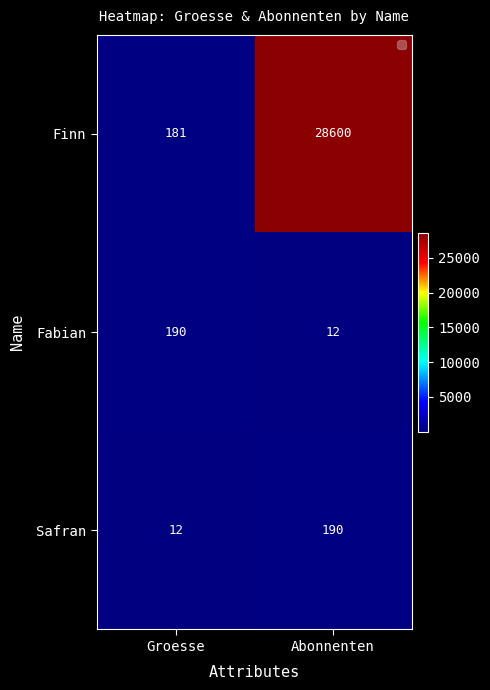

The Safran series shows 332 at Abonnenten. True or false?

False